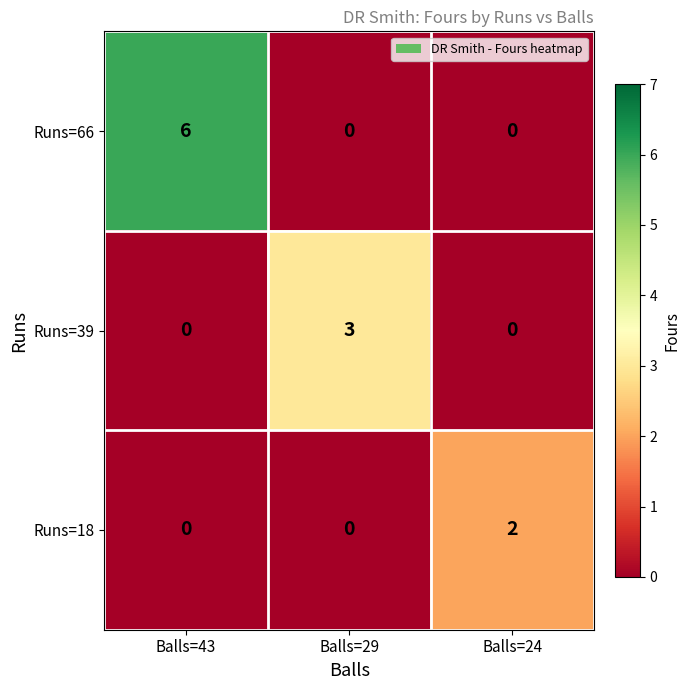

Reading left to right, what are all the values shown in this chart?

Runs=66: 6	0	0
Runs=39: 0	3	0
Runs=18: 0	0	2